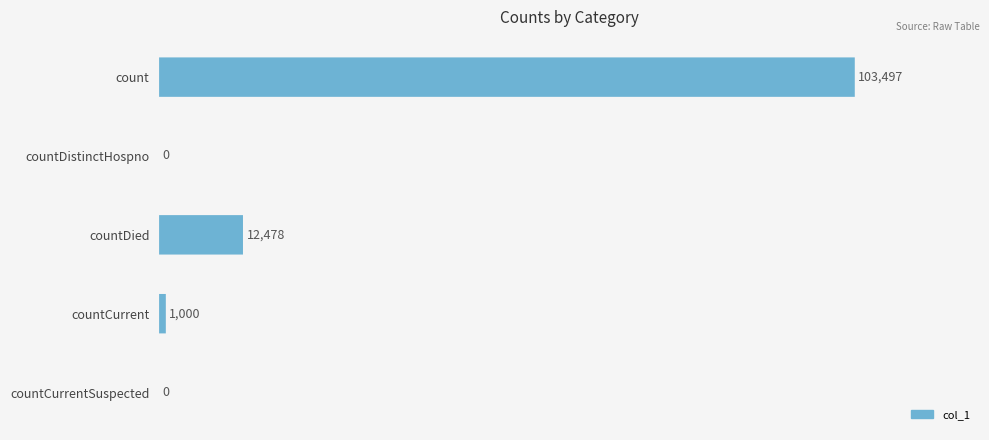

What is the difference between the maximum and minimum values?

103497